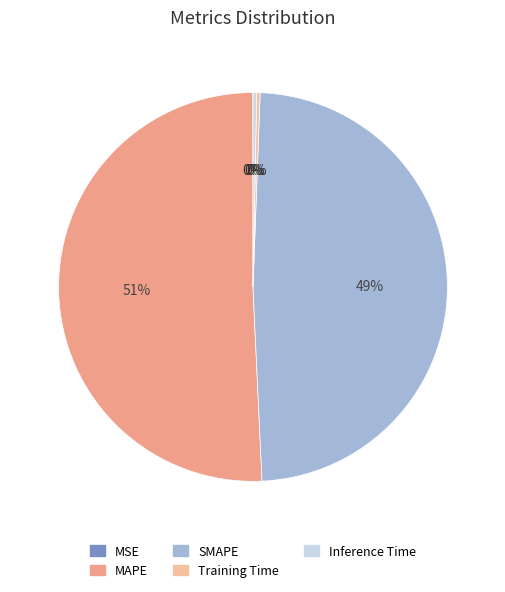

Rank the categories by value from highest to lowest.

MAPE, SMAPE, Inference Time, Training Time, MSE